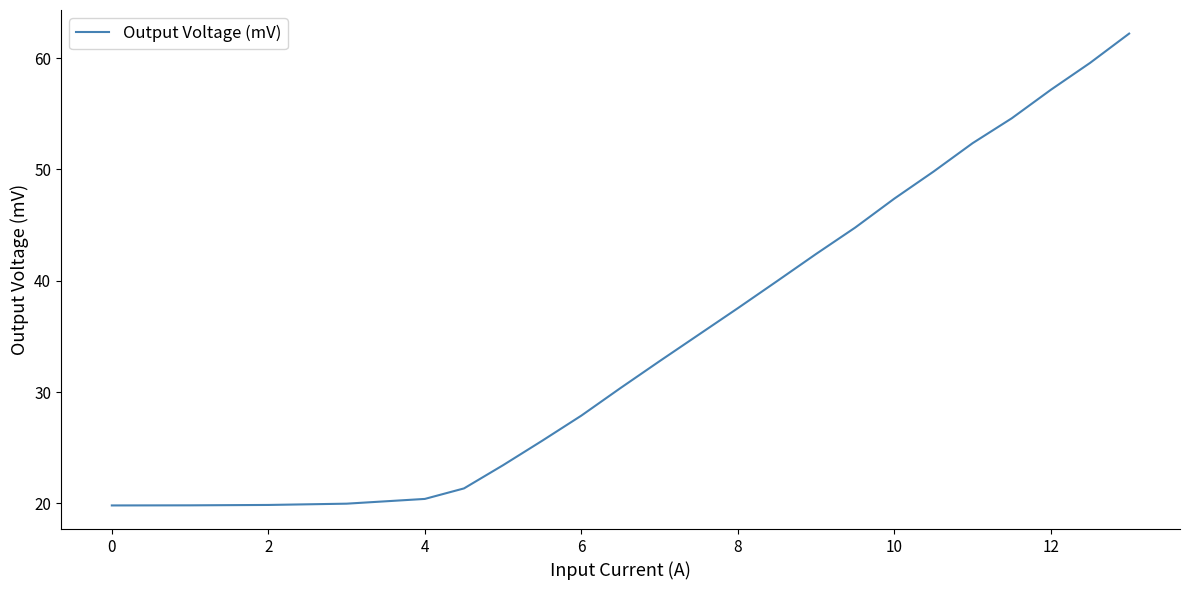

What is the difference between the maximum and minimum values?

42.4